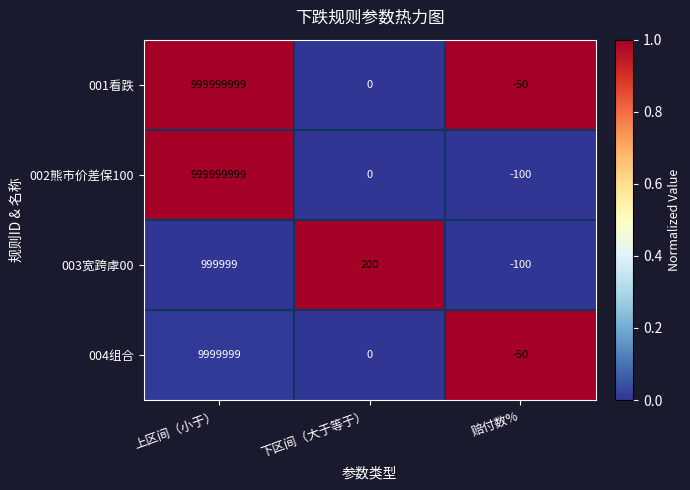

Which category has the lowest value across all series?

赔付数%